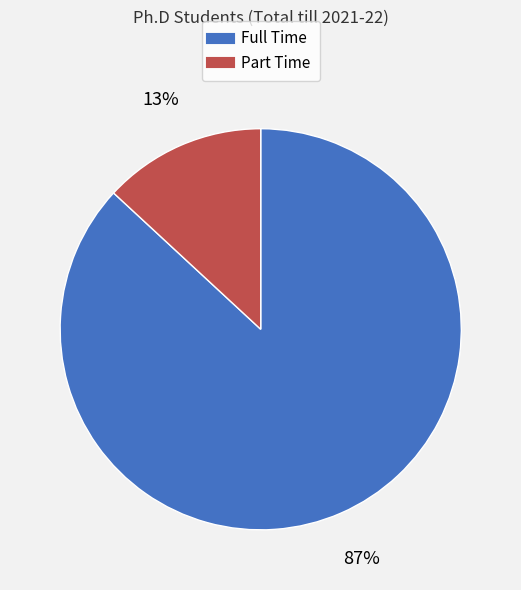

How many slices are in this pie chart?

2